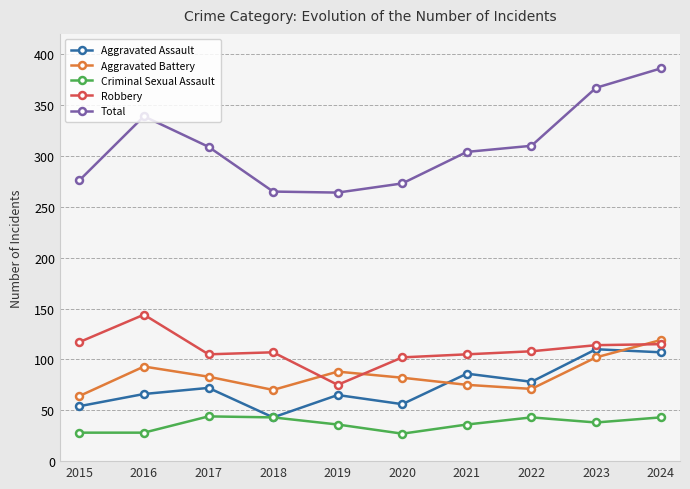

Which series changed the most between 2017 and 2018?

Total